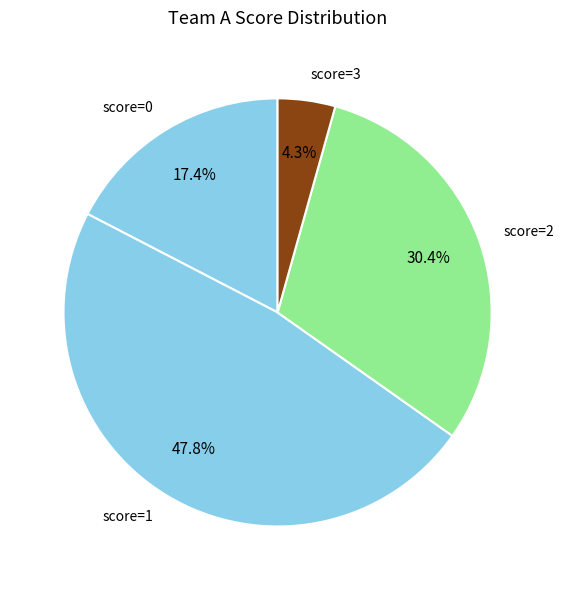

Between score=2 and score=3, which is larger?

score=2